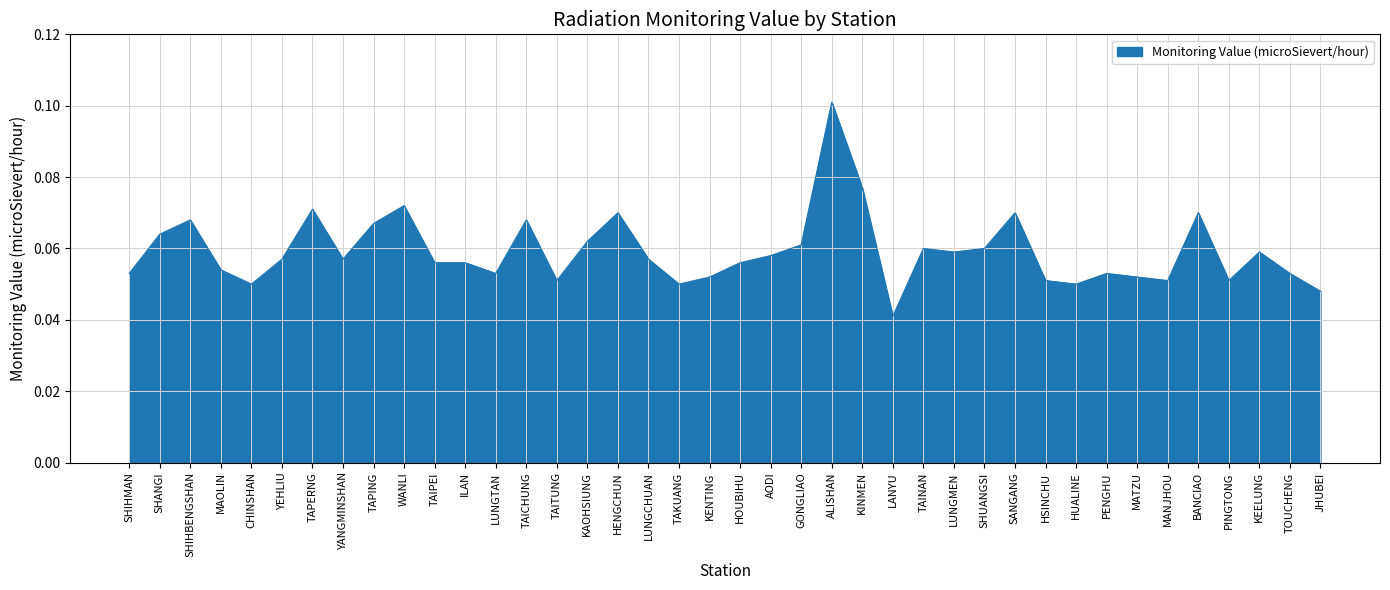

Does the chart have visible grid lines?

Yes